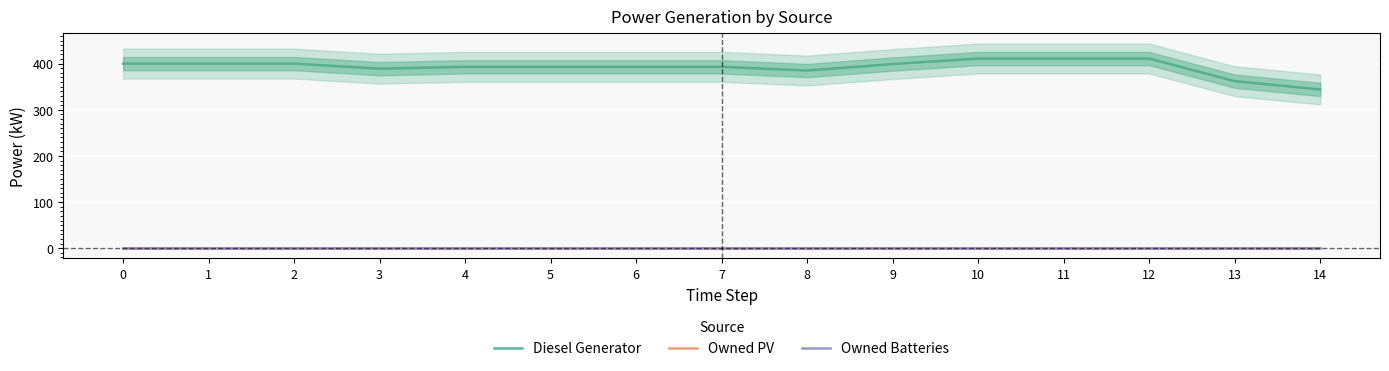

List the series in order of their peak value, highest first.

Diesel Generator, Owned PV, Owned Batteries